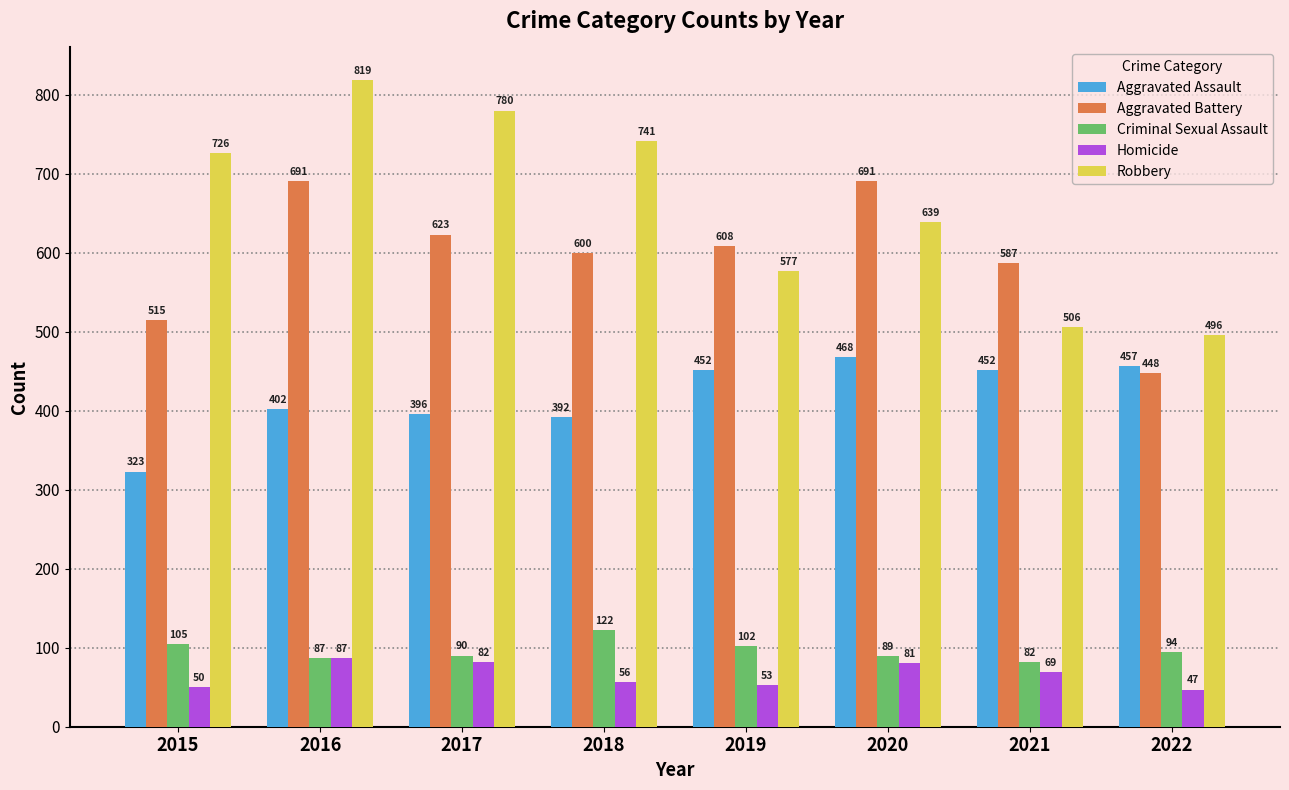

How many bars are there in total?

40